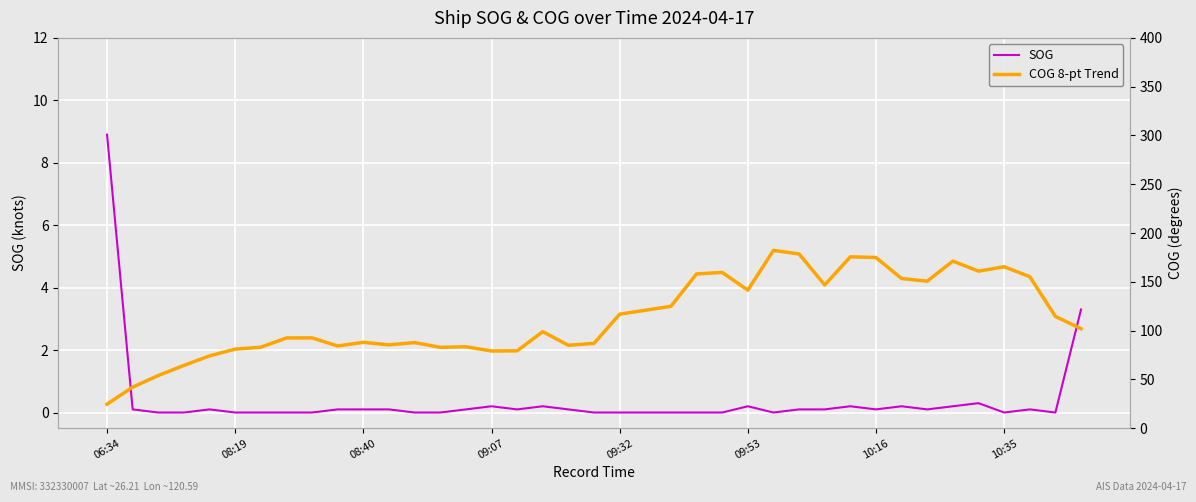

Which series has the largest total across all categories?

COG 8-pt Trend